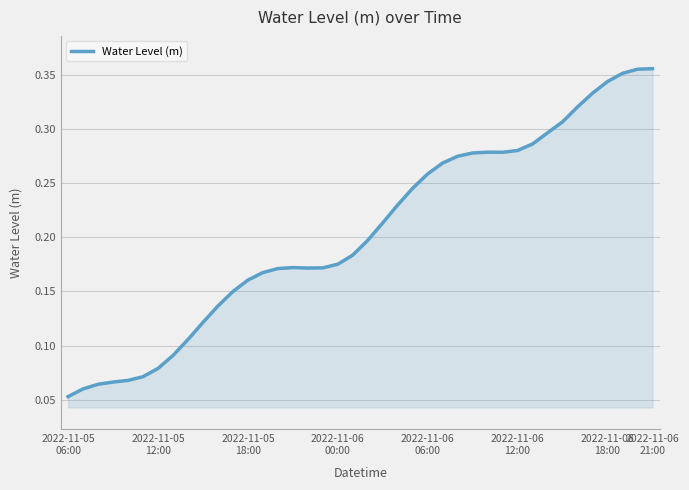

How many lines are shown in the chart?

1